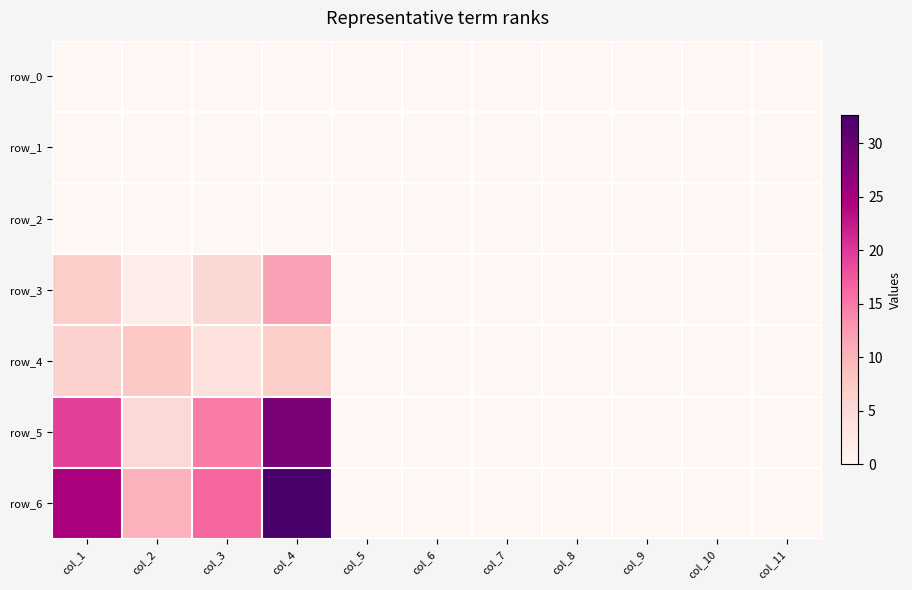

Is it true that row_4 equals 0.0 at col_5?

True